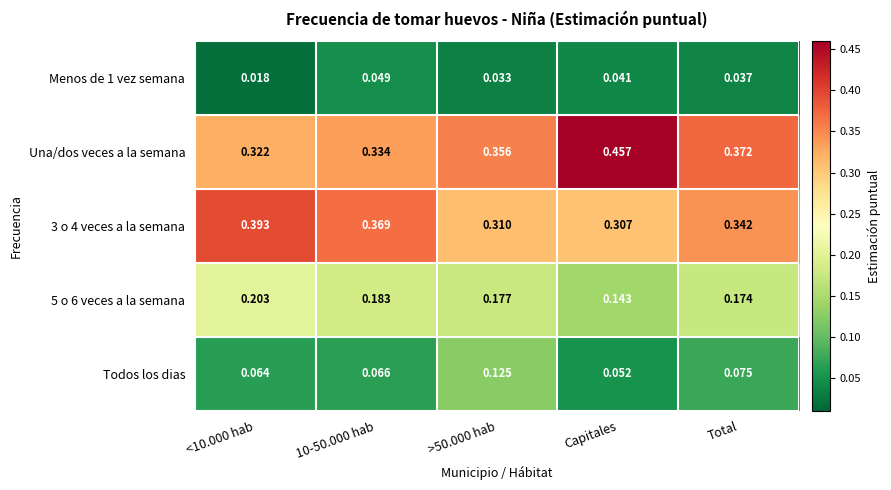

Which series has the largest range (max minus min)?

Una/dos veces a la semana